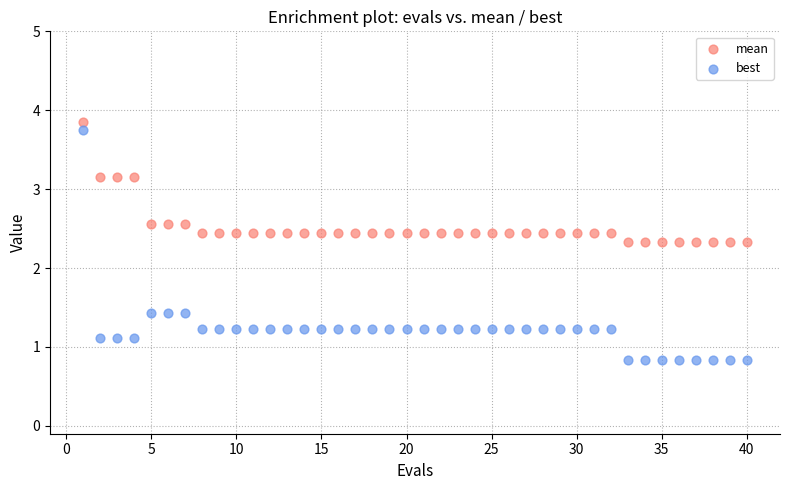

Across all data points, what is the range of X values (max minus min)?

39.0